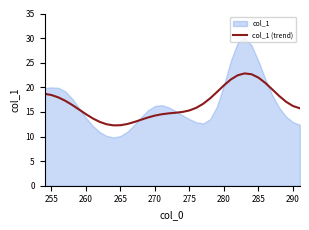

What position from the right is 275?

17